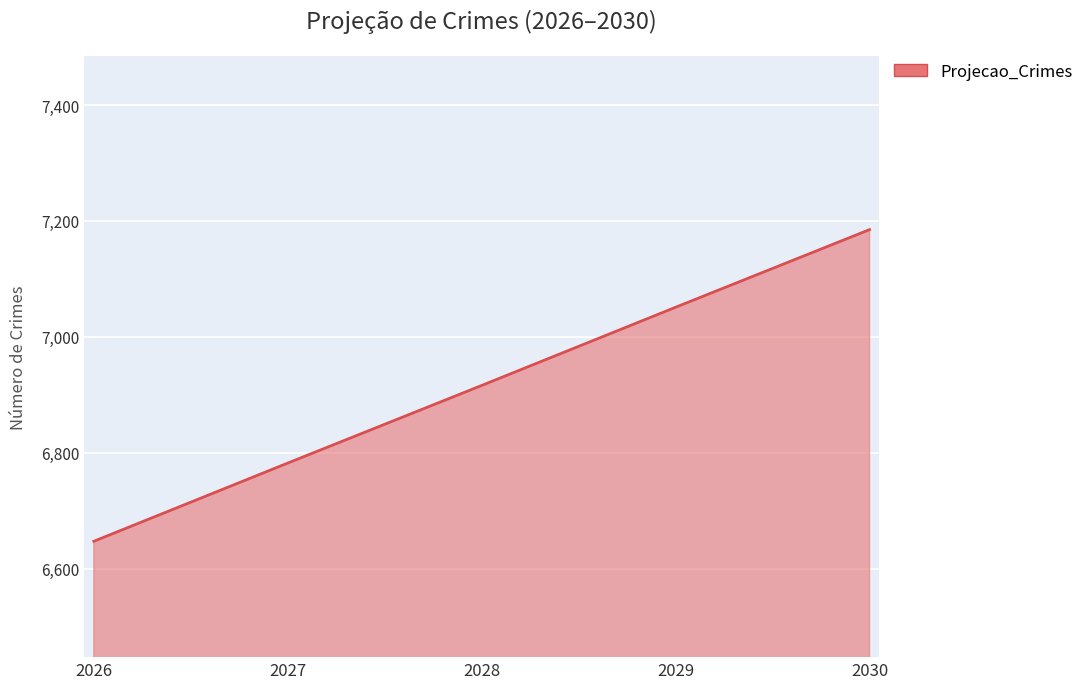

How many values are between 6782 and 7051?

3